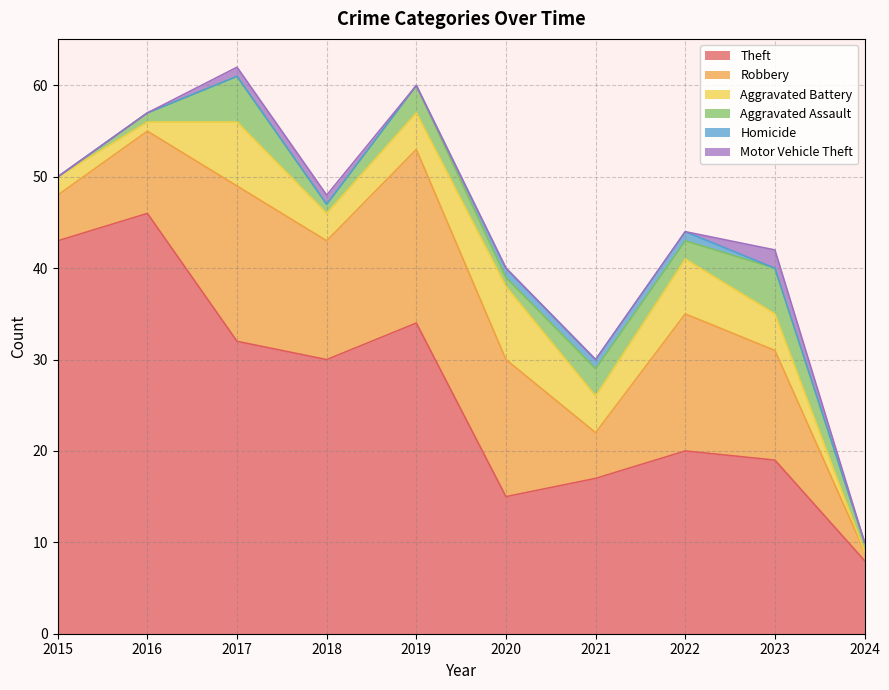

Where is Aggravated Battery nearest to the value 4?

2019